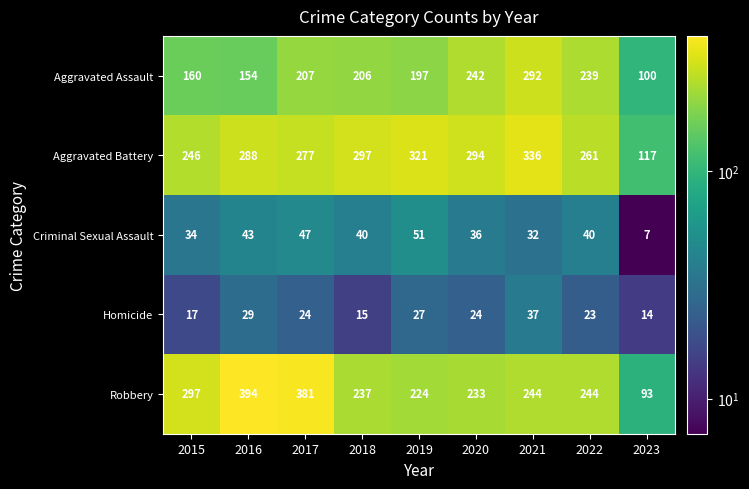

What is the sum of all Aggravated Assault values?

1797